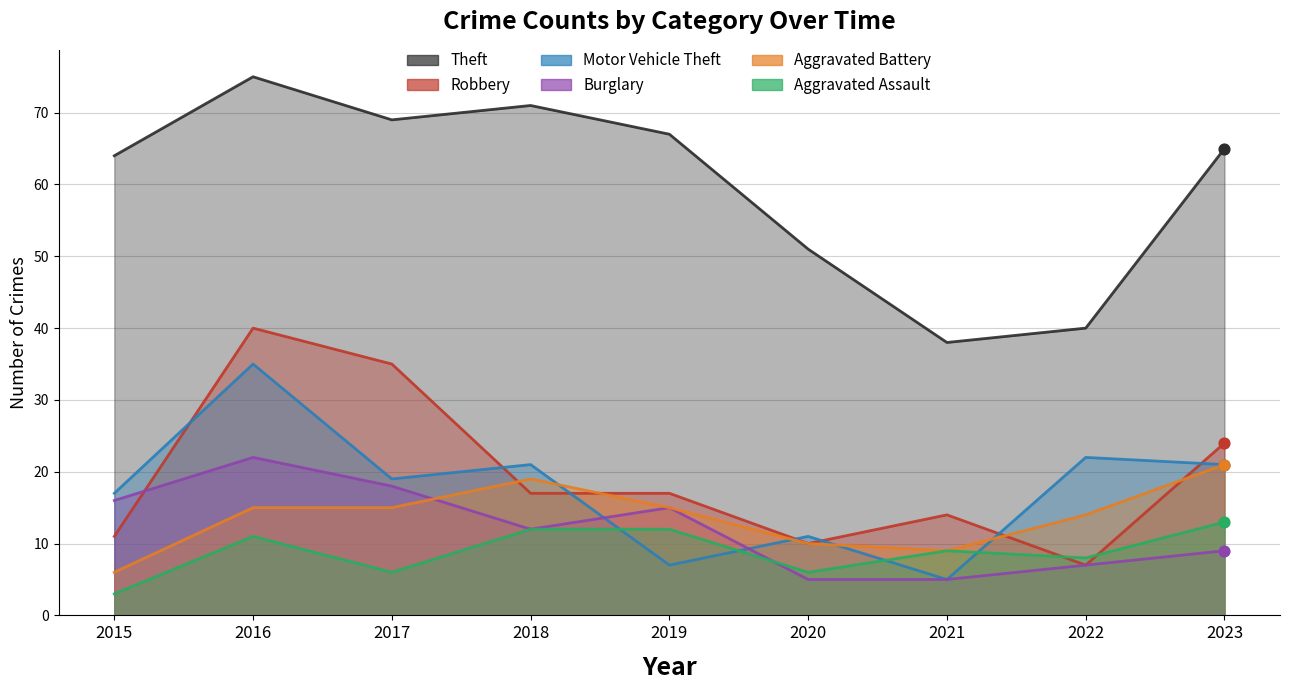

Is the value of Aggravated Assault at 2022 greater than the value of Motor Vehicle Theft at 2015?

No